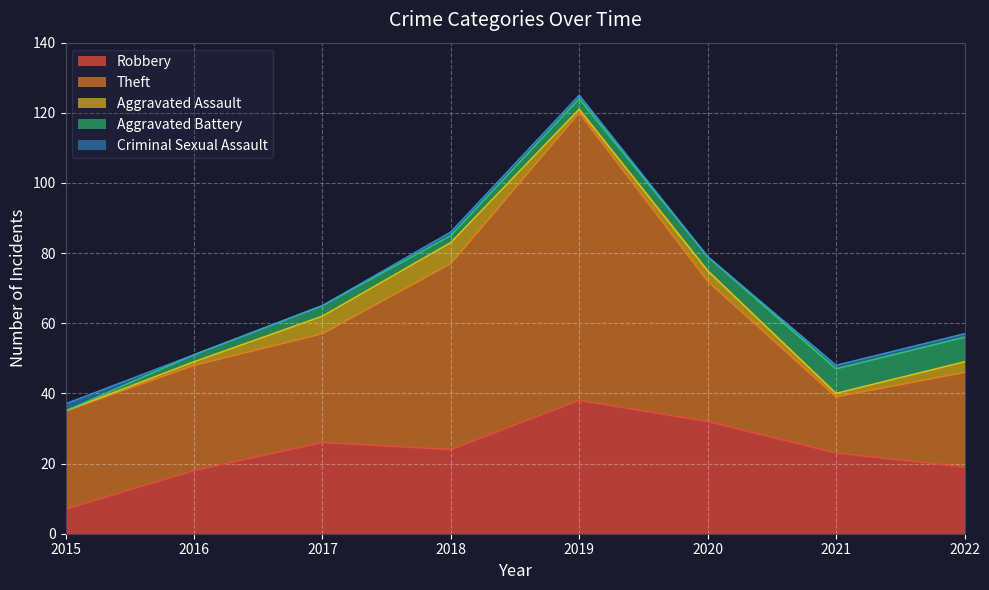

What is the average value of the Aggravated Assault series?

2